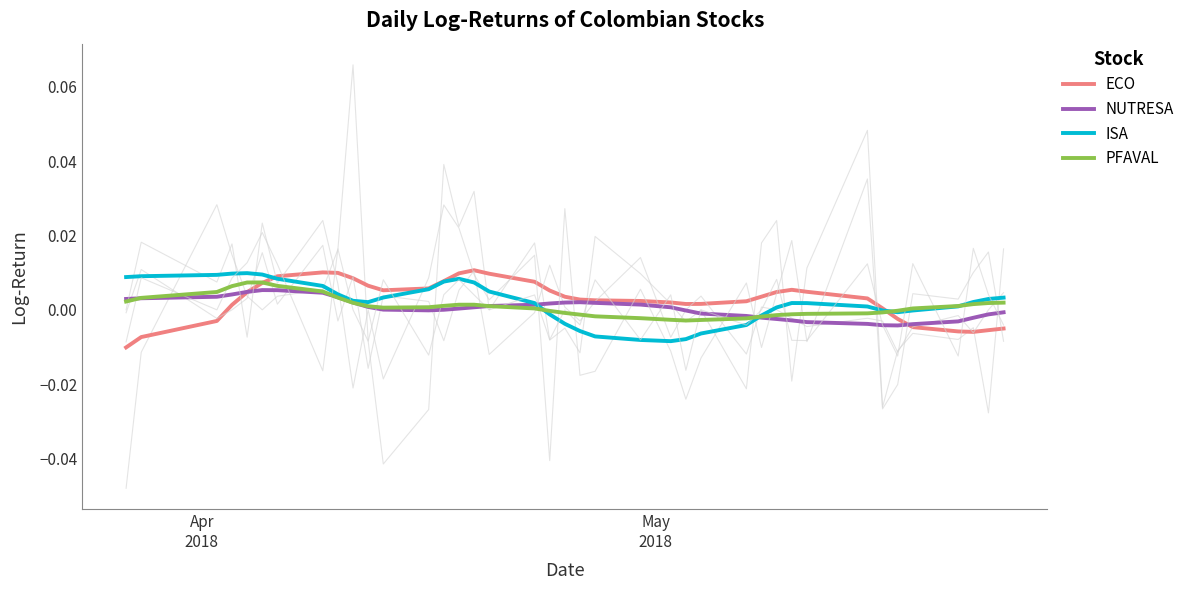

The value of ECO at 3 is 0.0. True or false?

False